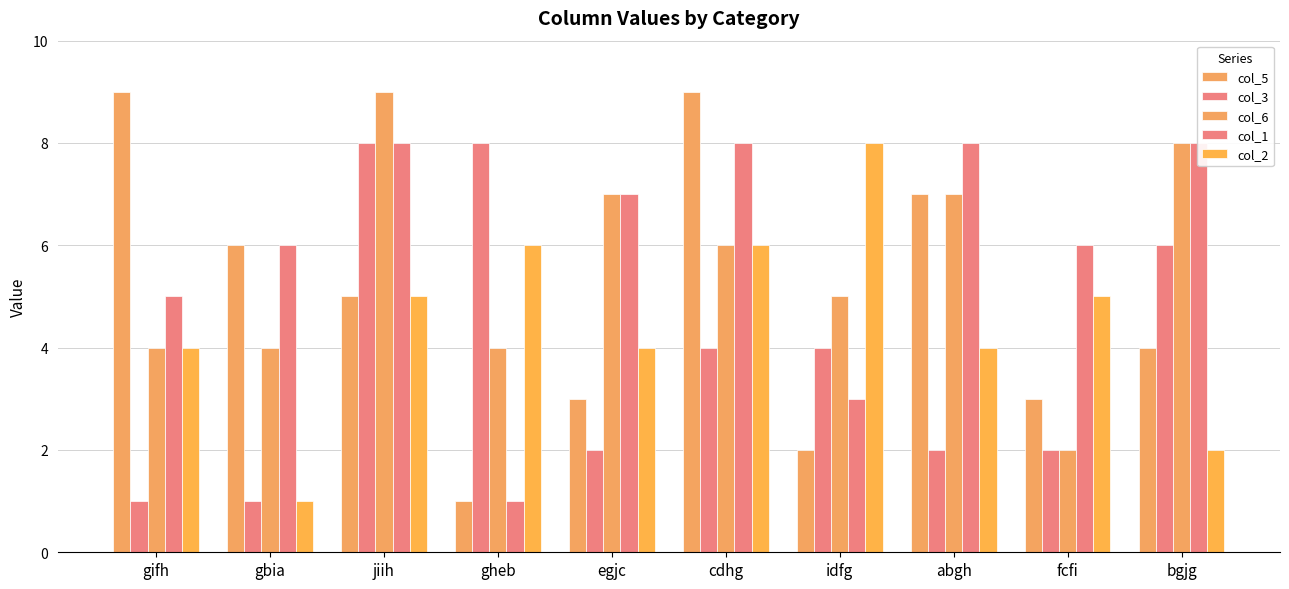

Between gifh and bgjg, which series saw the biggest shift?

col_5